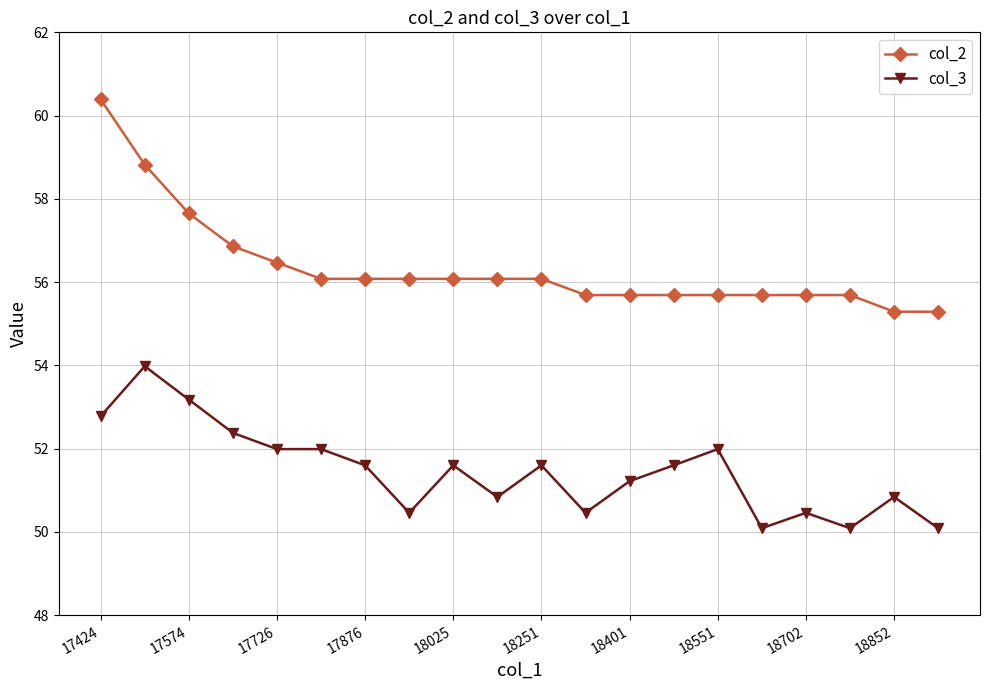

What is the lowest value of the col_3 series?

50.1